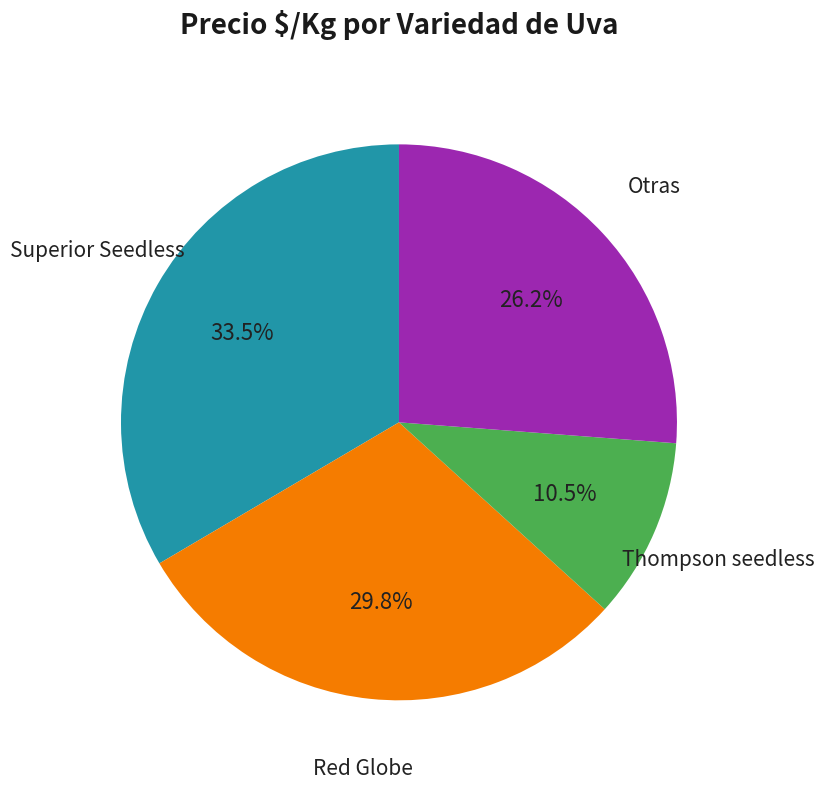

Do Thompson seedless and Superior Seedless together represent more than half of the pie?

No